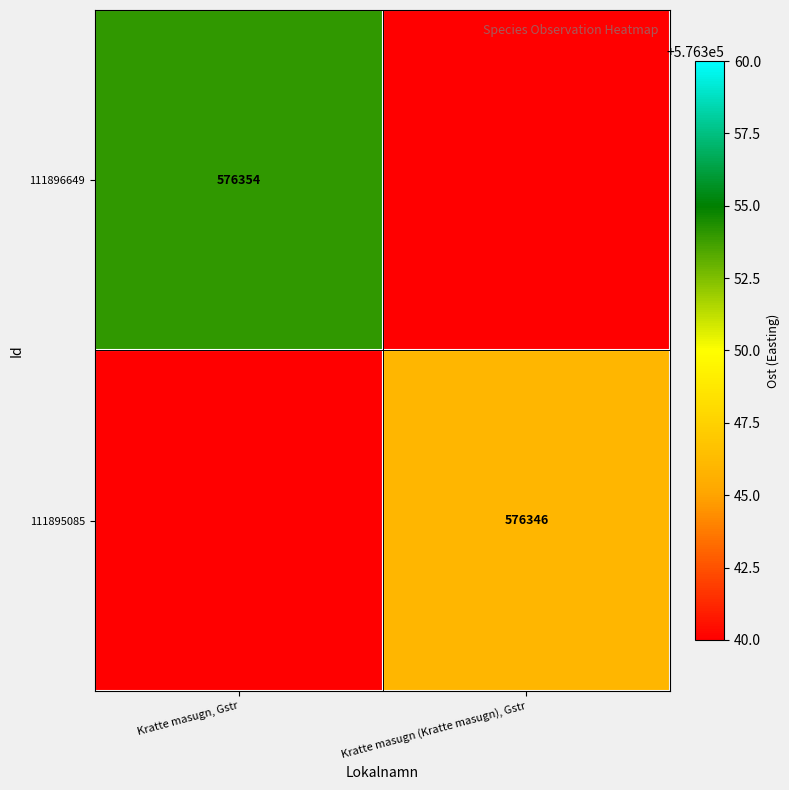

Is the value of 111896649 at Kratte masugn, Gstr greater than the value of 111895085 at Kratte masugn (Kratte masugn), Gstr?

Yes